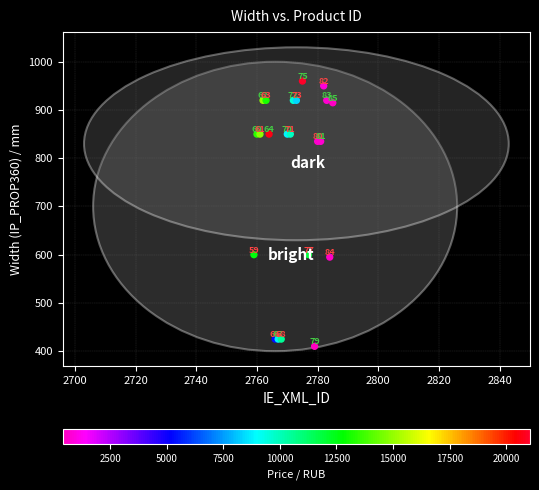

What Y value in the scatter plot is closest to 685?

600